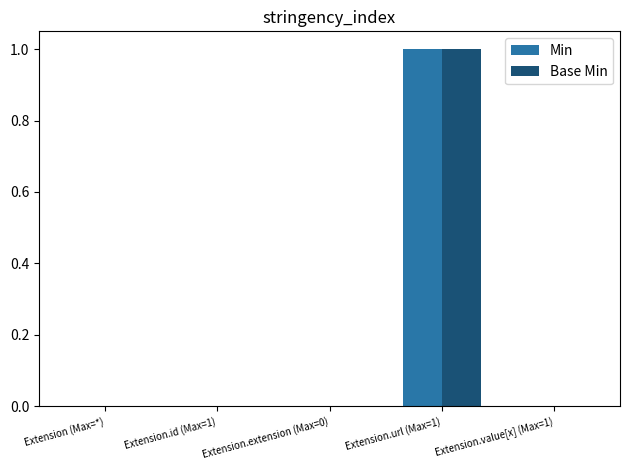

Is the value of Base Min at Extension.url (Max=1) greater than the value of Min at Extension (Max=*)?

Yes